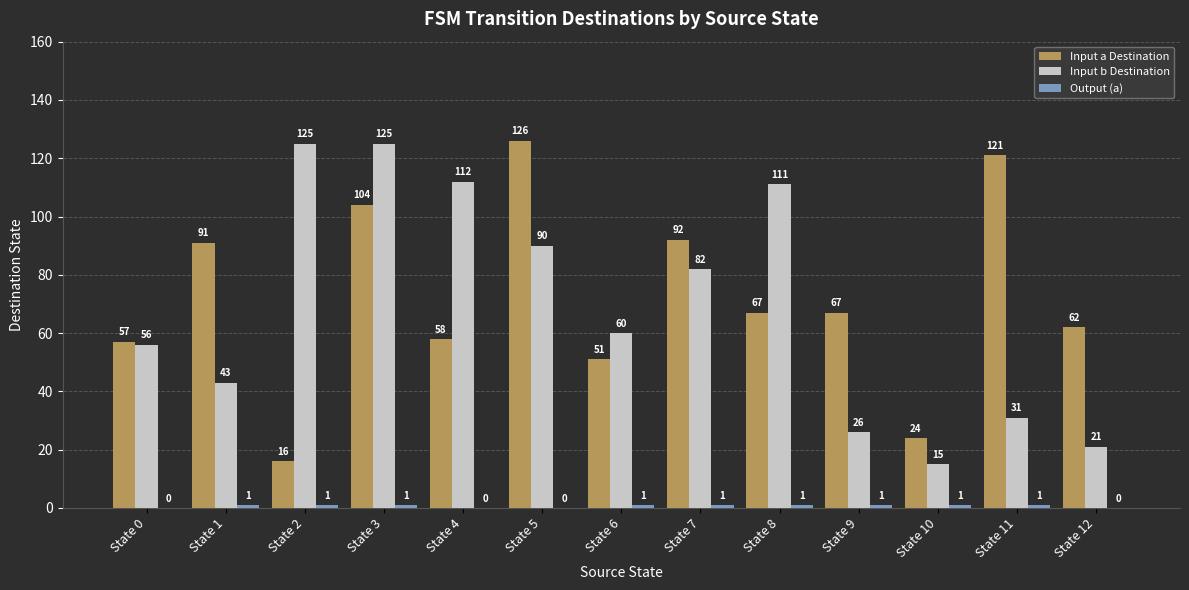

Count the number of categories in the chart.

13